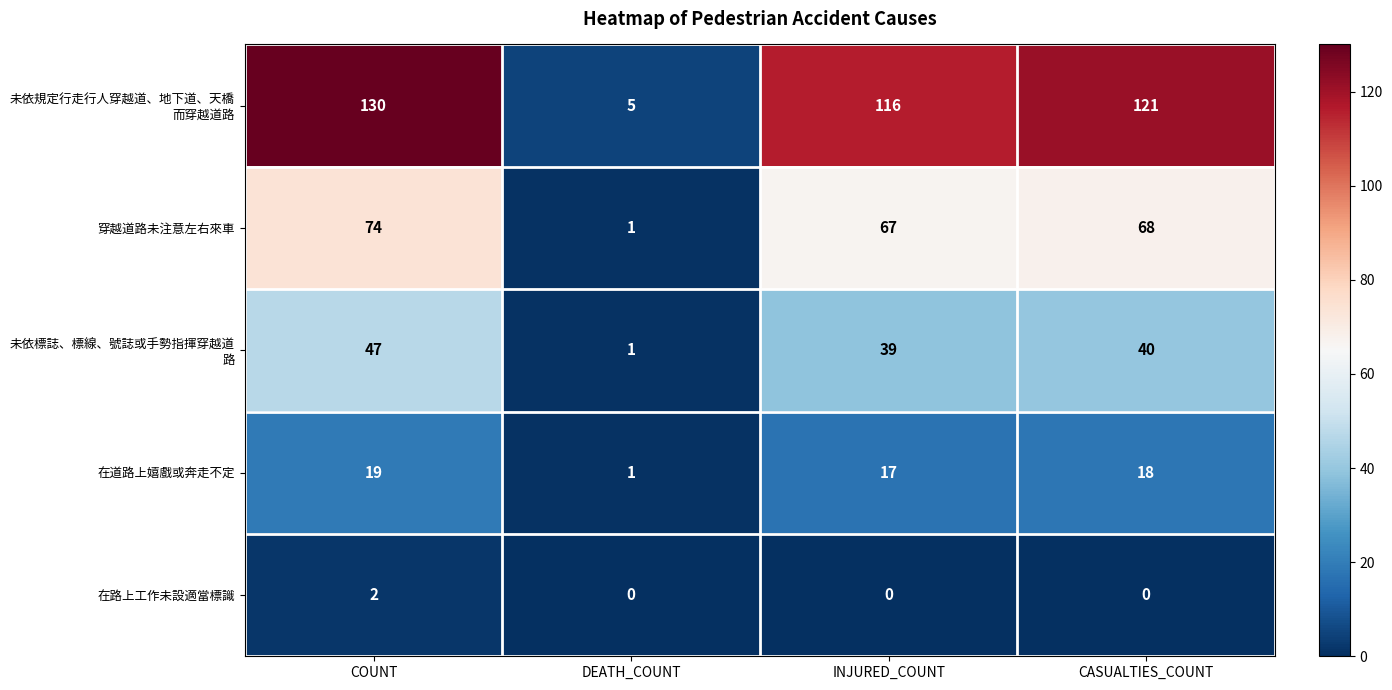

What is the total value across all series at INJURED_COUNT?

239